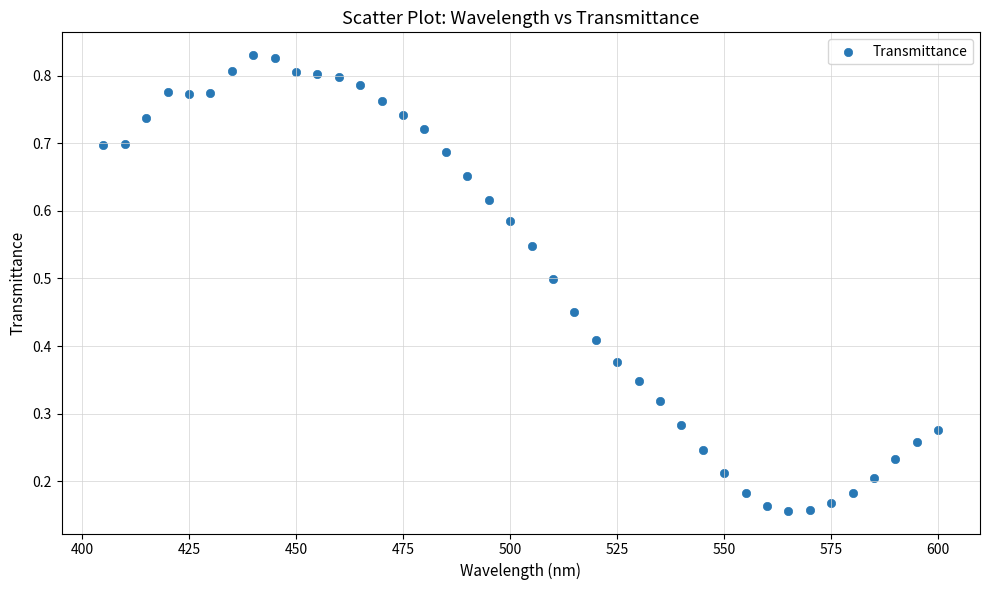

What is the range of X values (max minus min)?

195.0